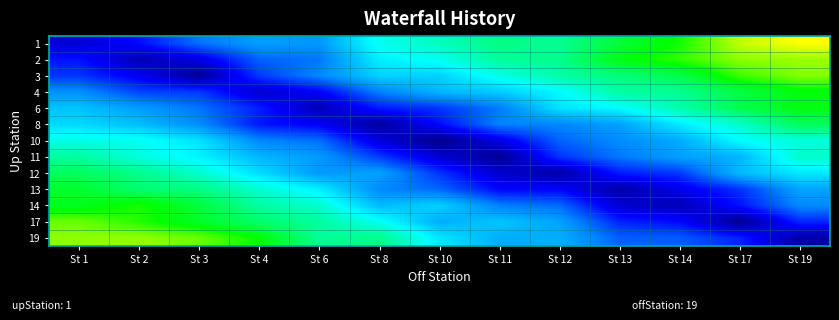

At how many categories does at least one series exceed 12?

13